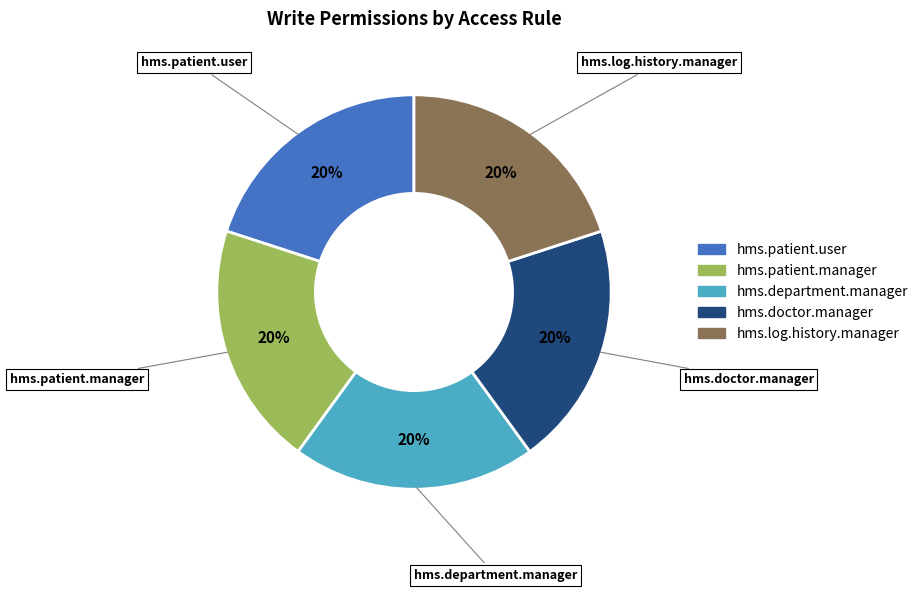

Is there a majority slice in this chart?

No